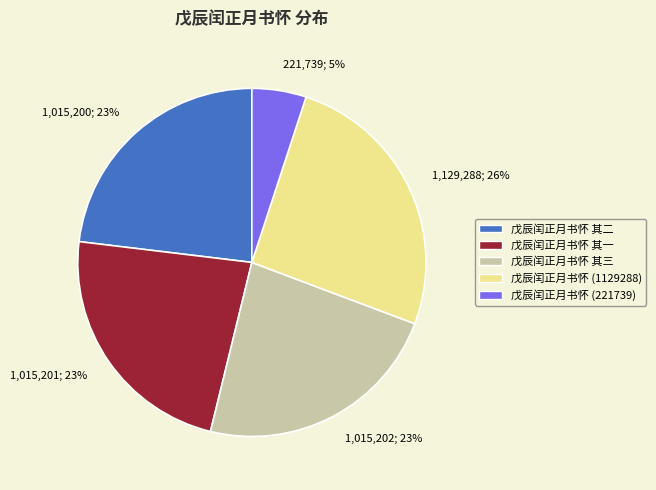

True or false: 戊辰闰正月书怀 (221739) accounts for 1% of the total.

False